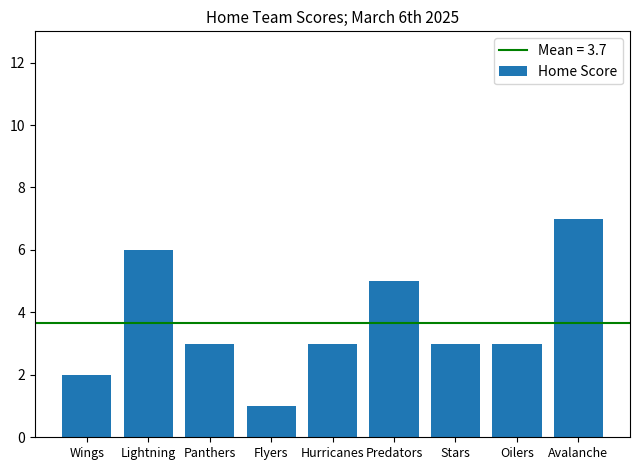

How many bars are there in total?

9